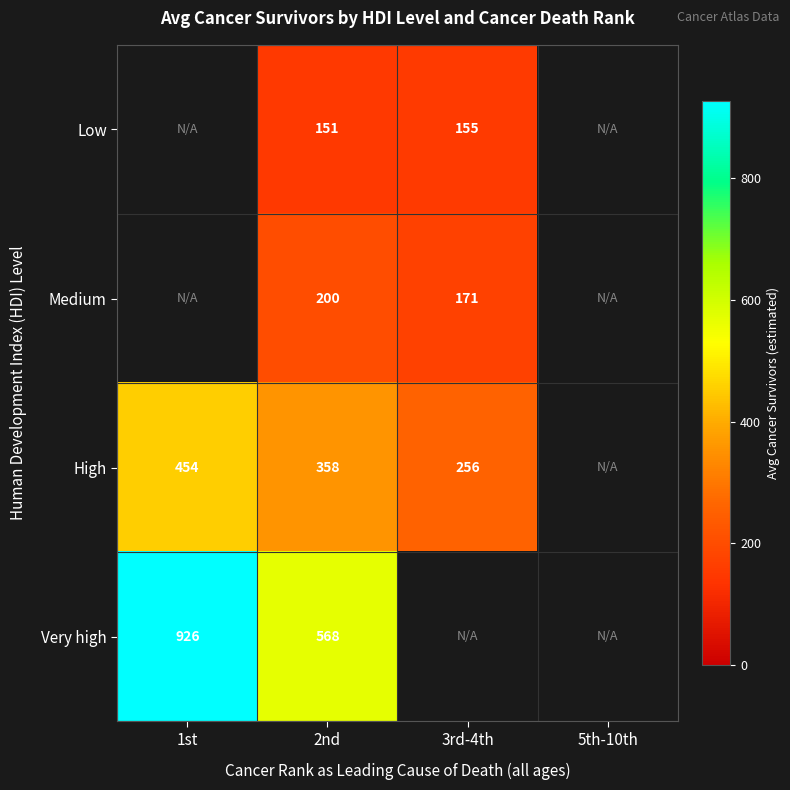

Rank the series at 2nd from lowest to highest value.

Low, Medium, High, Very high